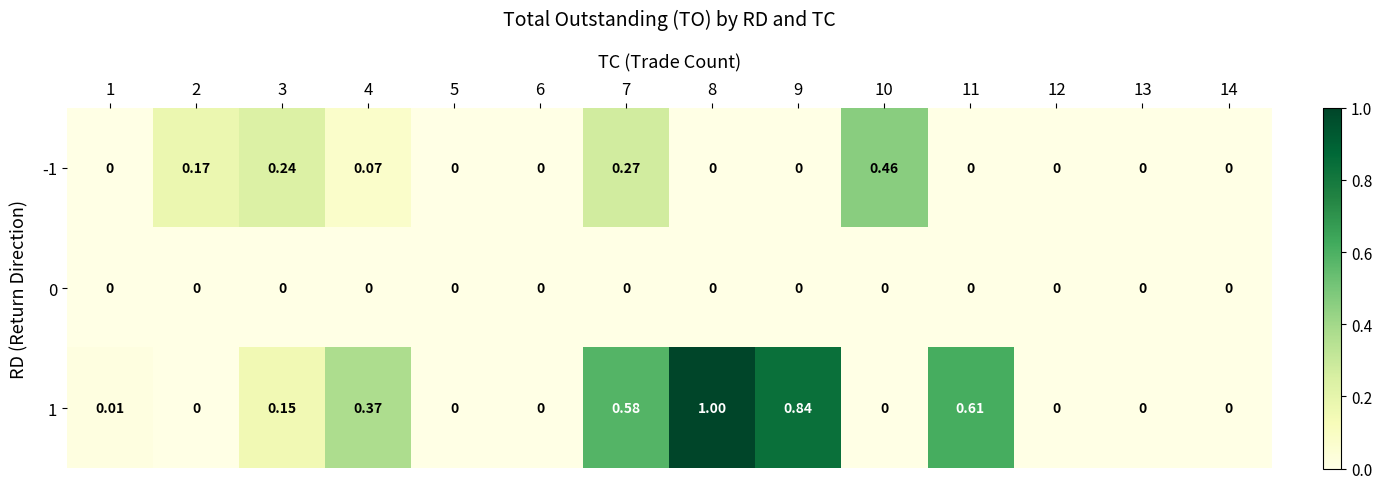

Is the value of -1 at 11 greater than the value of 1 at 1?

No